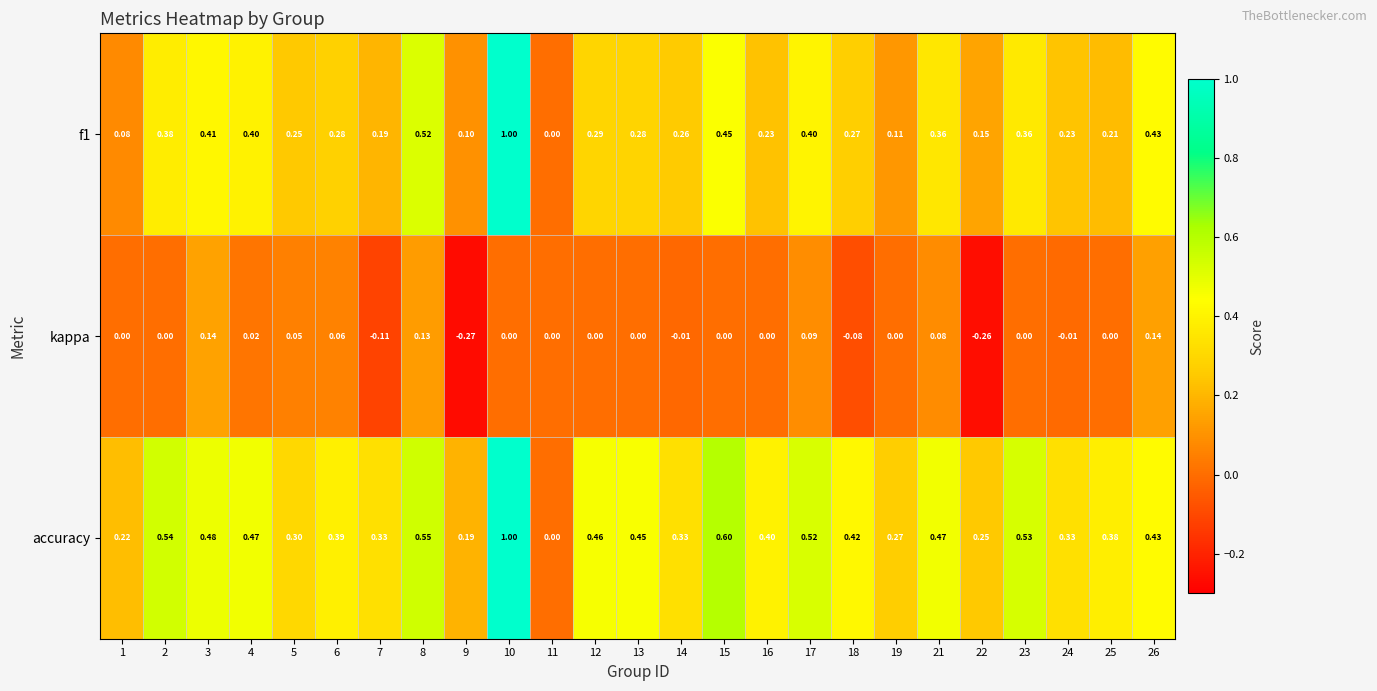

Which series has the largest total across all categories?

accuracy